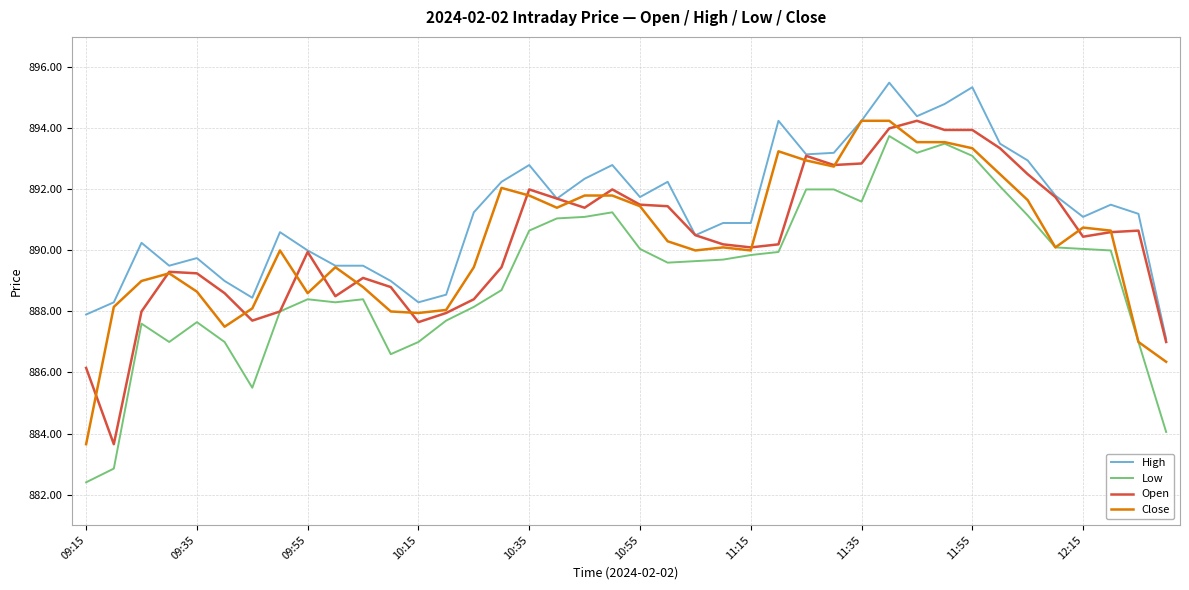

True or false: High and Low cross at least once.

False